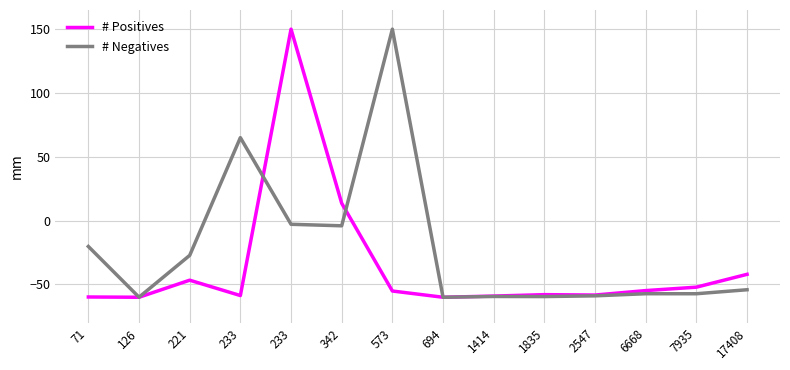

Does the chart have visible grid lines?

Yes